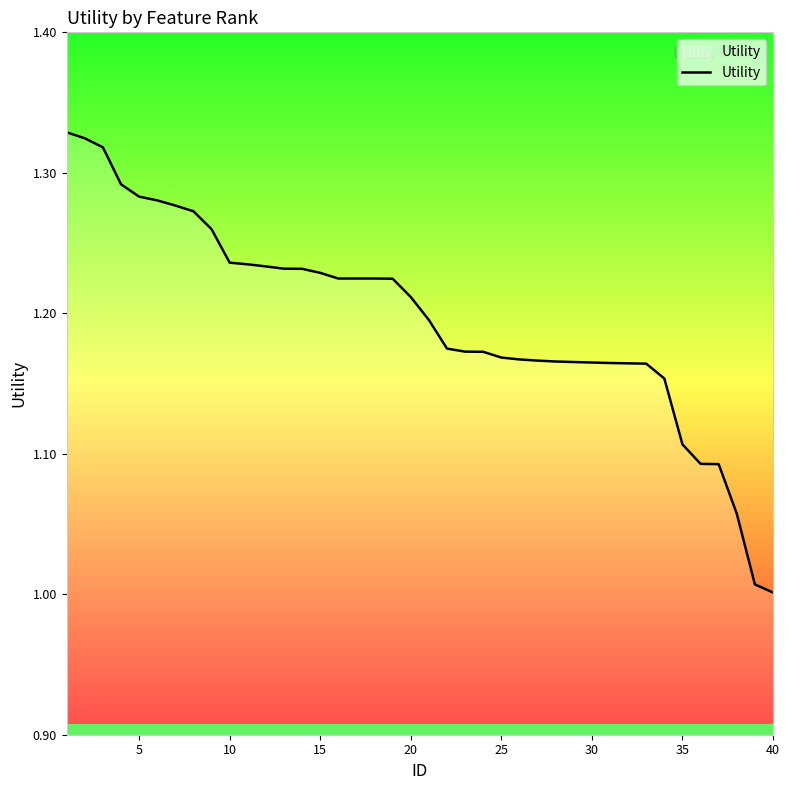

How many distinct data groups are displayed?

1